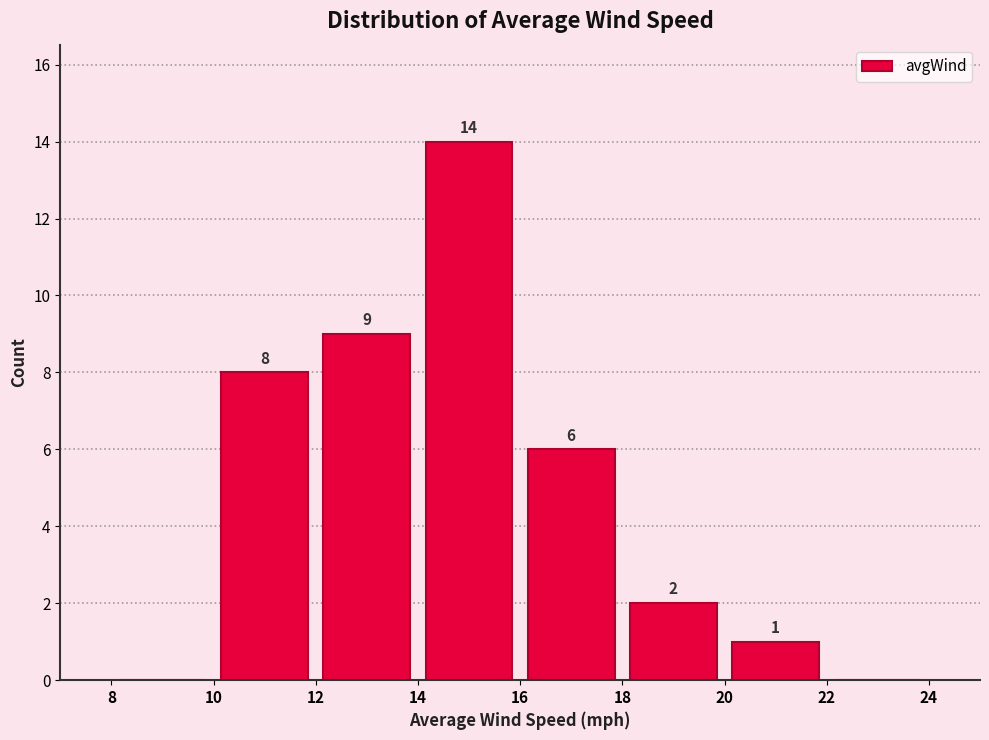

Which range on the x-axis has the tallest bar?

14 to 16